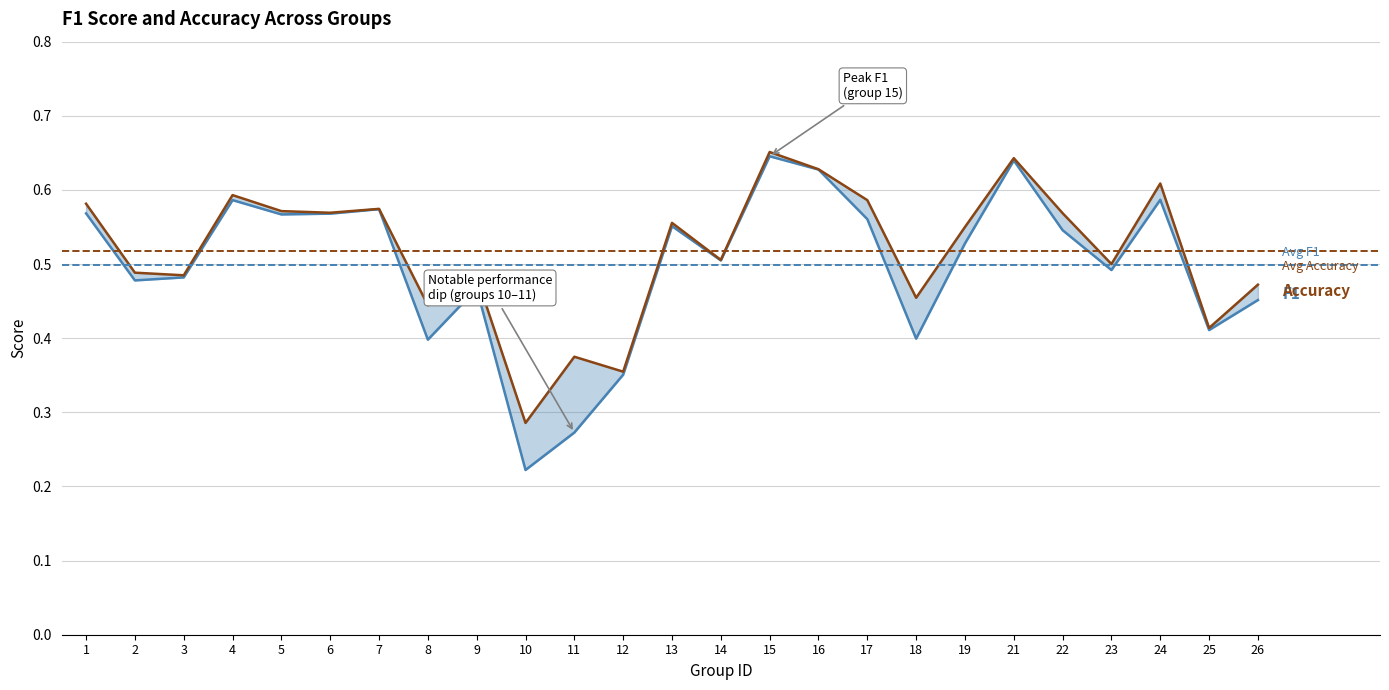

What is the greatest value displayed?

0.7